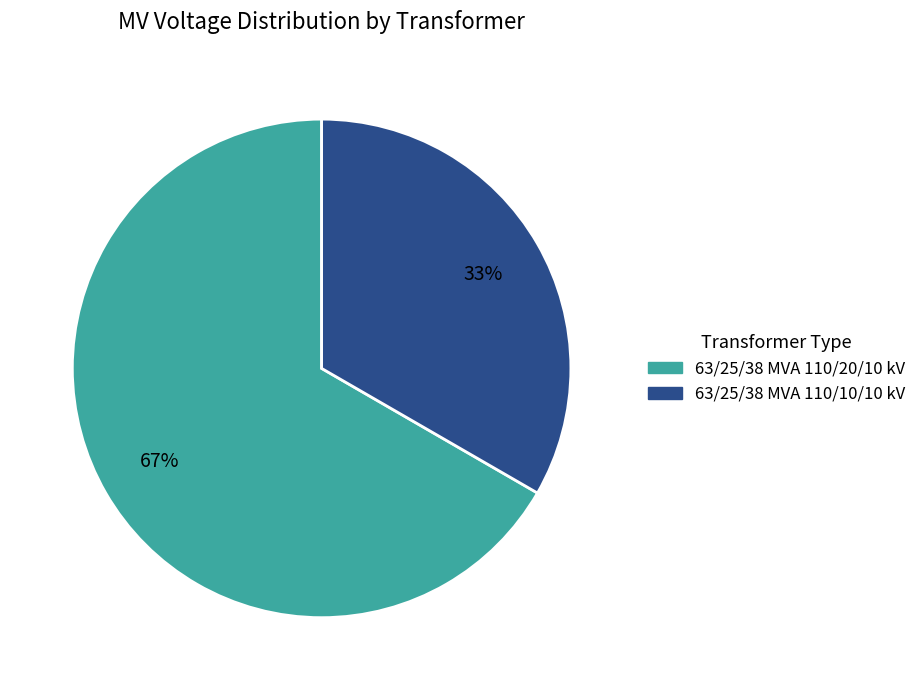

How many slices are in this pie chart?

2